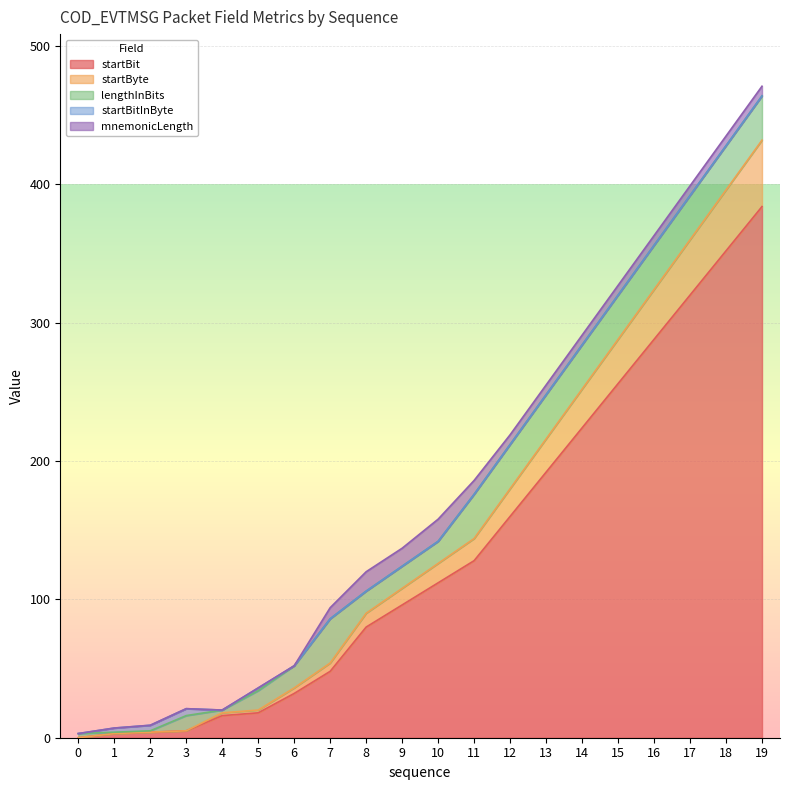

How many interior local peaks does the startBitInByte series have?

2